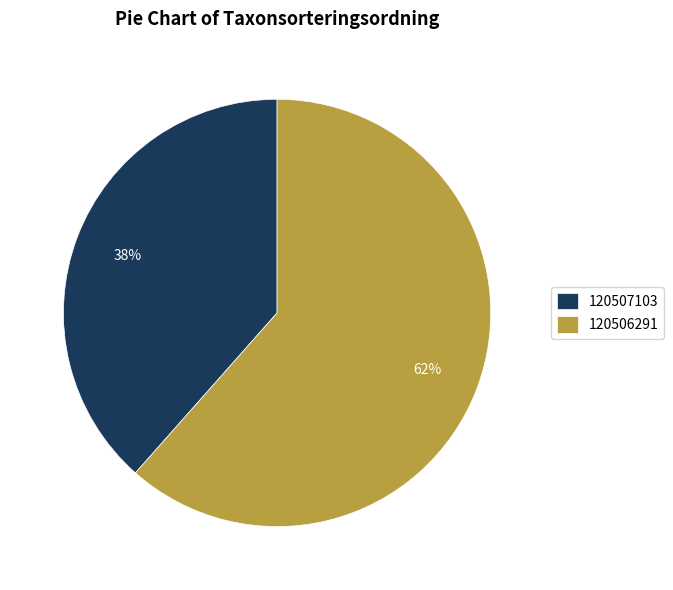

To the nearest percent, what portion does 120507103 represent?

38%